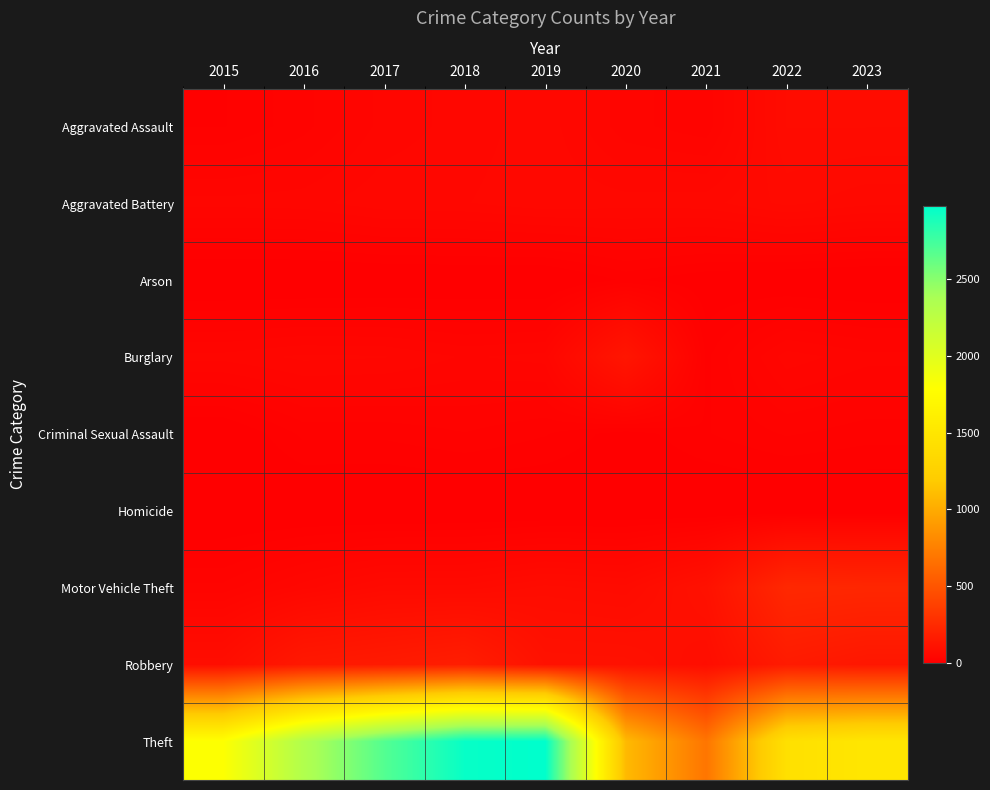

Reading left to right, transcribe all the data shown in this chart.

Aggravated Assault: 2015=17	2016=27	2017=43	2018=49	2019=56	2020=37	2021=31	2022=76	2023=76
Aggravated Battery: 2015=43	2016=44	2017=51	2018=52	2019=57	2020=55	2021=56	2022=66	2023=60
Arson: 2015=0	2016=0	2017=1	2018=2	2019=1	2020=13	2021=6	2022=3	2023=1
Burglary: 2015=43	2016=48	2017=47	2018=40	2019=43	2020=133	2021=16	2022=44	2023=37
Criminal Sexual Assault: 2015=3	2016=19	2017=19	2018=23	2019=18	2020=8	2021=17	2022=24	2023=20
Homicide: 2015=0	2016=1	2017=0	2018=1	2019=2	2020=3	2021=2	2022=2	2023=2
Motor Vehicle Theft: 2015=31	2016=50	2017=66	2018=66	2019=78	2020=72	2021=108	2022=240	2023=233
Robbery: 2015=86	2016=149	2017=161	2018=180	2019=110	2020=108	2021=86	2022=163	2023=139
Theft: 2015=1798	2016=2332	2017=2685	2018=2953	2019=2981	2020=1090	2021=690	2022=1435	2023=1505